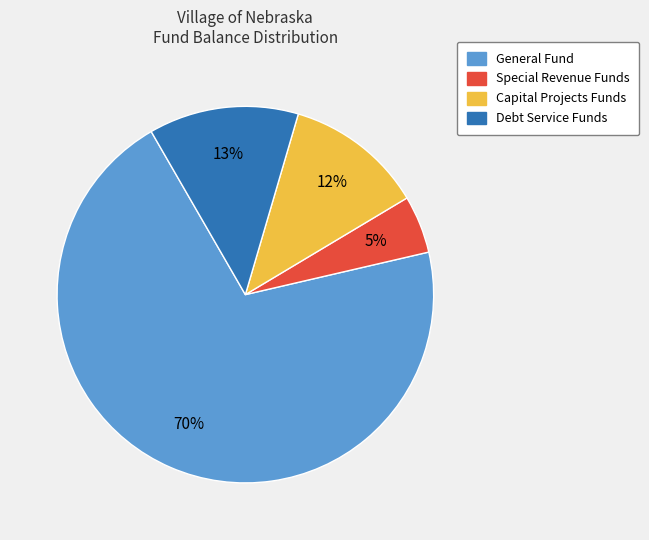

To the nearest percent, what is the average slice percentage?

25%